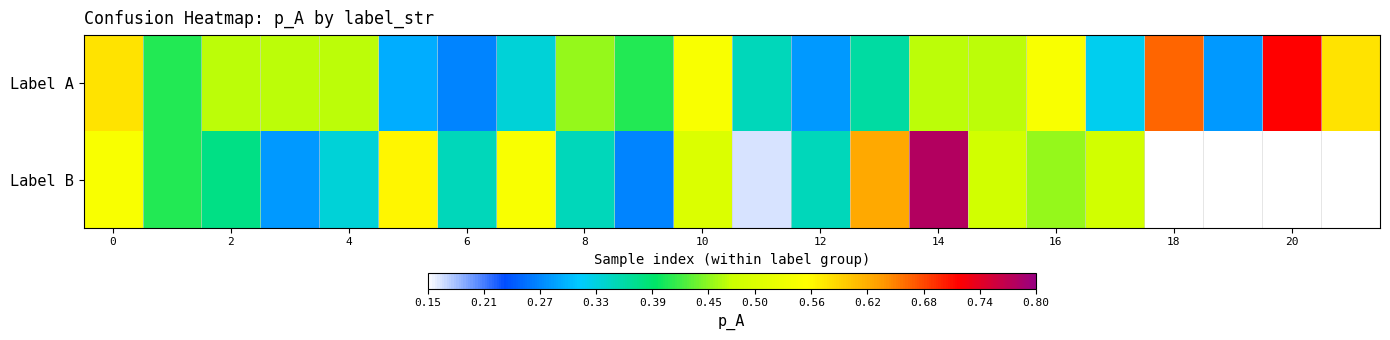

What is the maximum value shown in the chart?

0.8